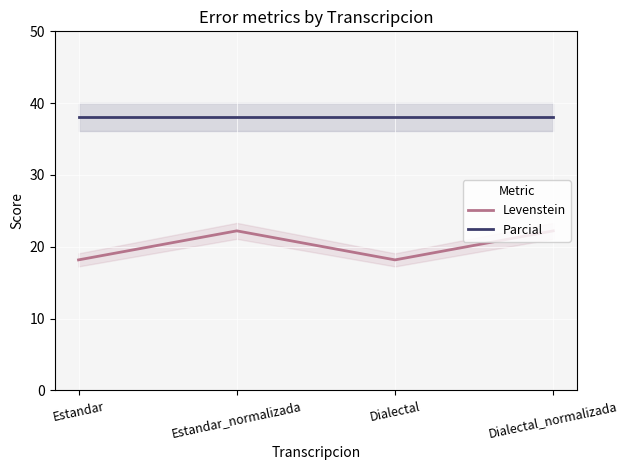

True or false: Parcial has a value of 38.1 at Dialectal_normalizada.

True